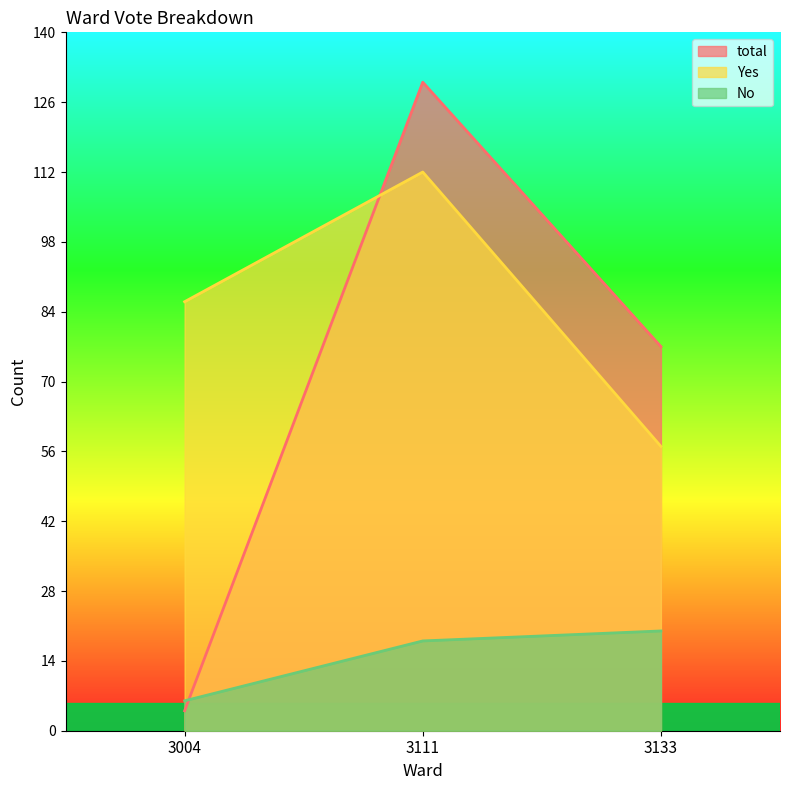

List the labels in order of Yes value, smallest first.

3133, 3004, 3111